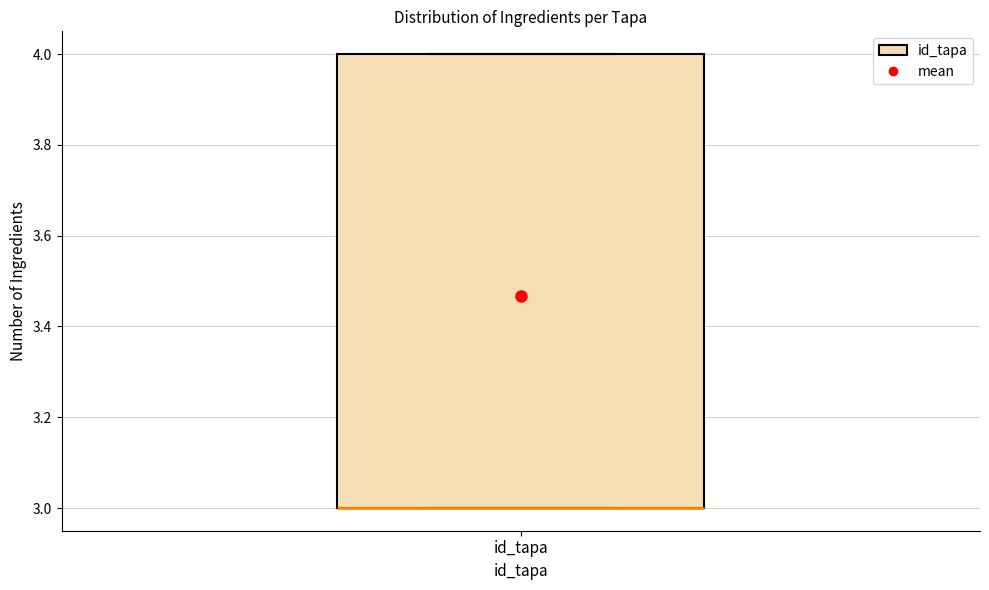

Transcribe this box plot: give where the median line is, the range the box spans, and where the two whiskers end, as read against the y-axis. The values are not printed on the chart, so give them approximately, as read against the axis.

median 3 (drawn on the box's lower edge), box 3 to 4, whiskers 3 to 4